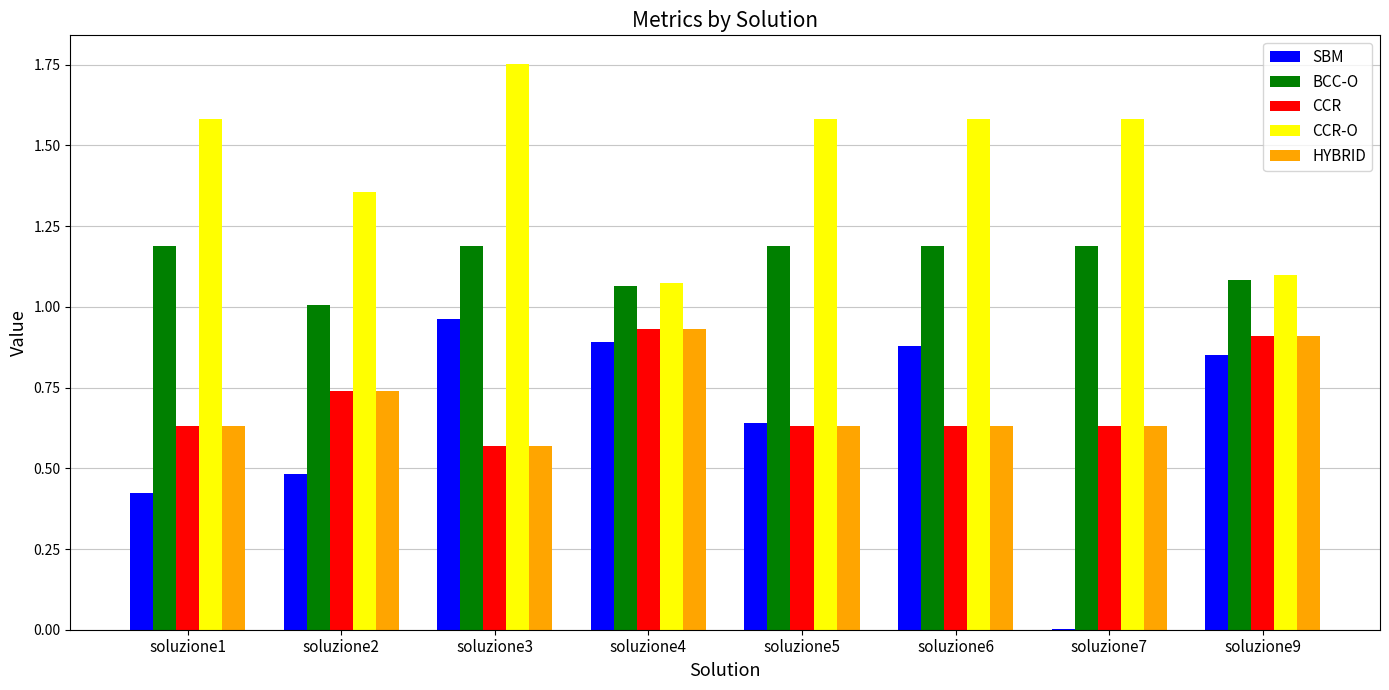

Is the value of BCC-O at soluzione2 greater than the value of CCR-O at soluzione2?

No